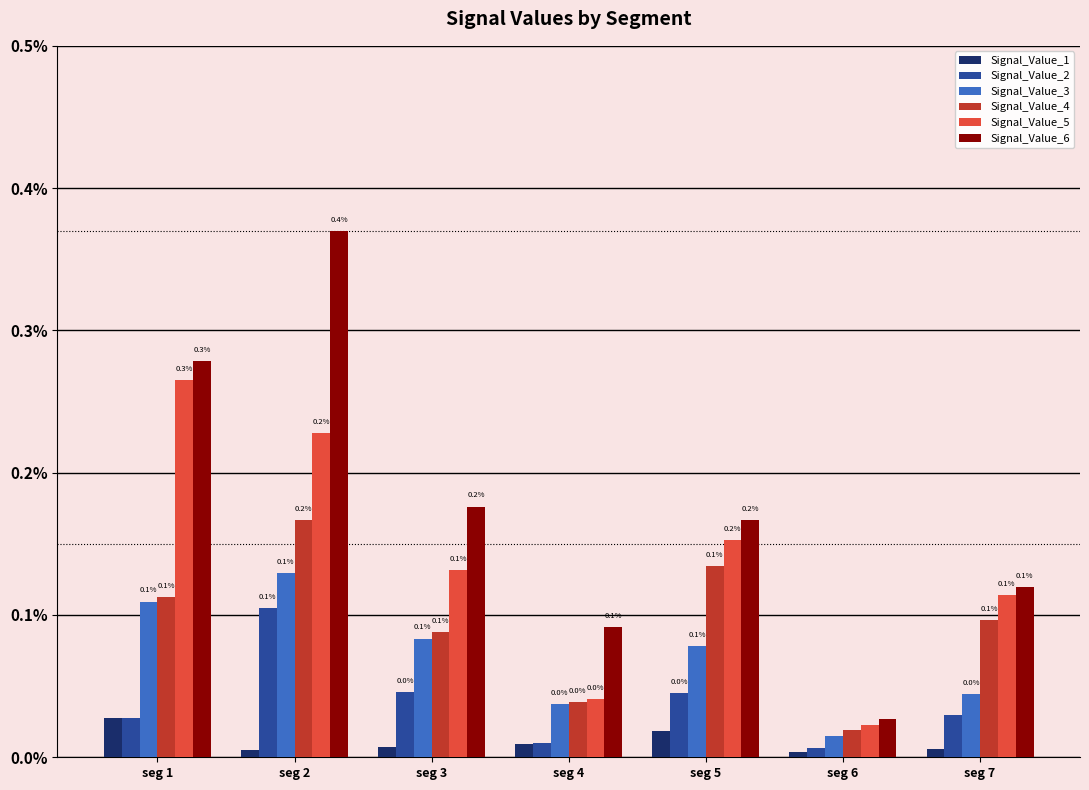

Are the bars grouped side by side (vs. stacked)?

Yes